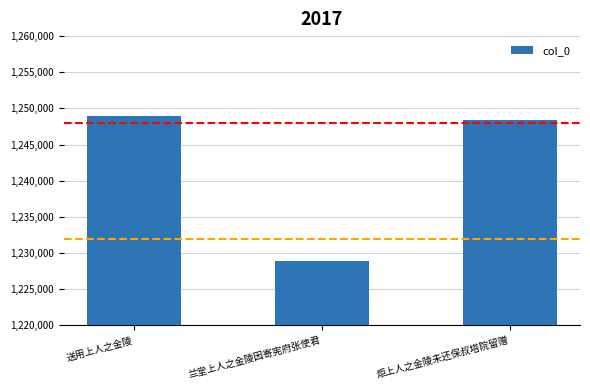

At which label is the value closest to 1238881?

炬上人之金陵未还保叔塔院留赠